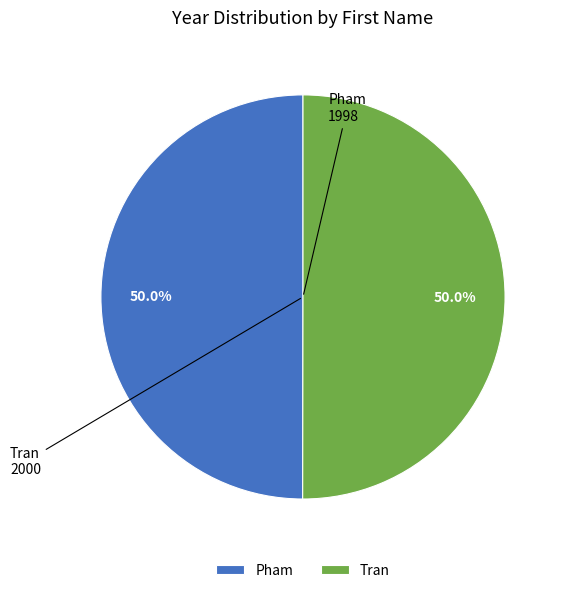

True or false: Tran accounts for 50% of the total.

True